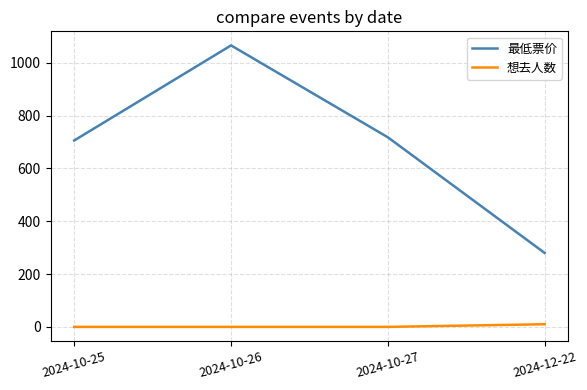

What is the sum of all 最低票价 values?

2770